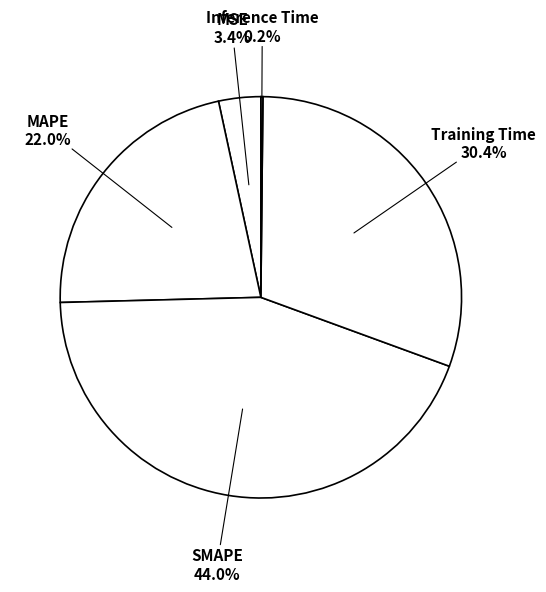

Does any single category account for the majority?

No